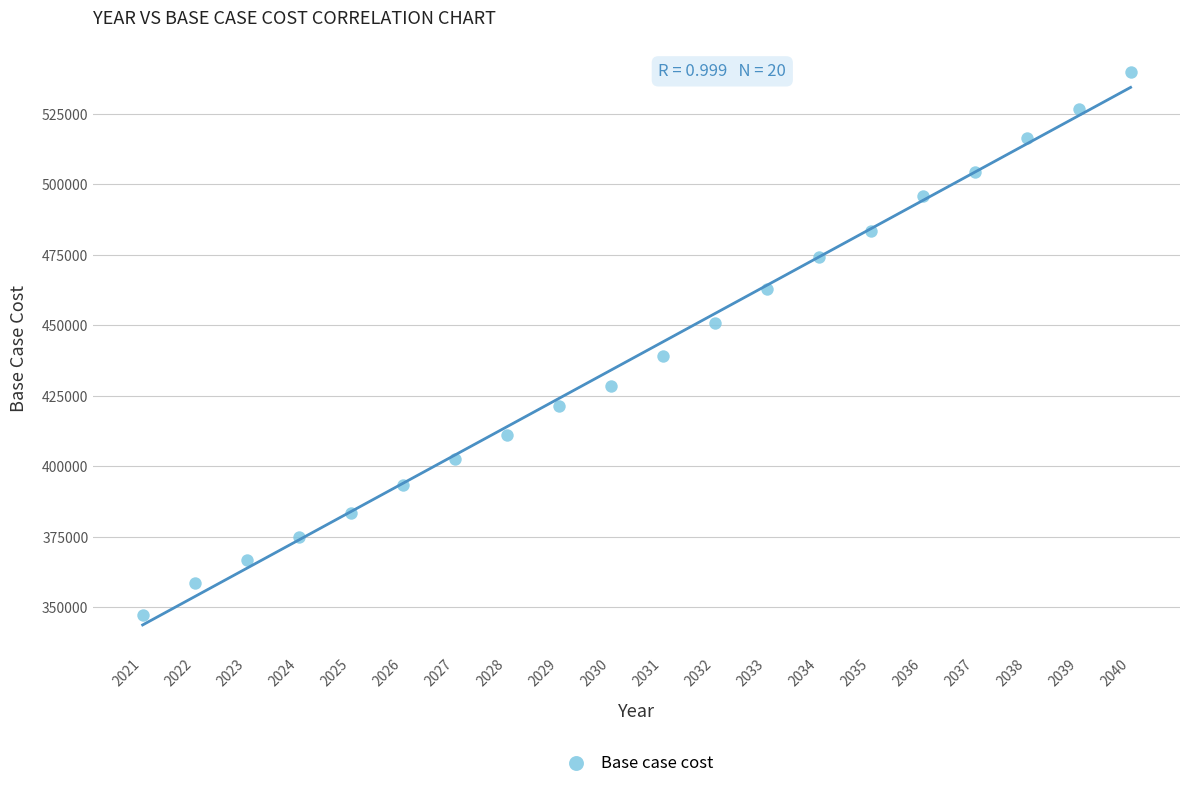

What is the range of Y values (max minus min)?

192520.4